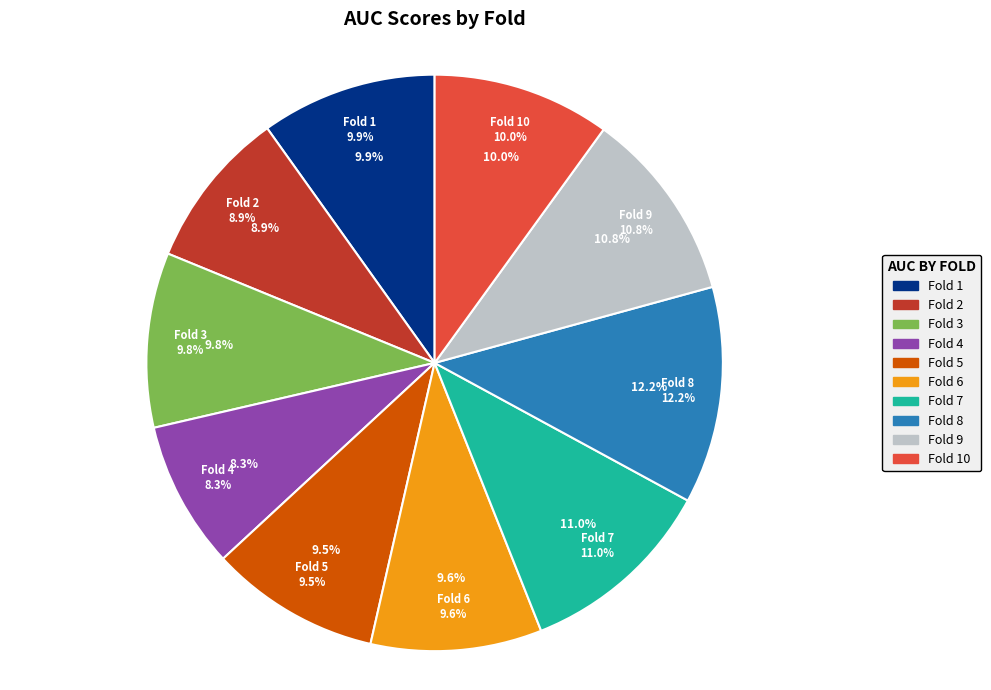

Between Fold 8 and Fold 6, which is larger?

Fold 8